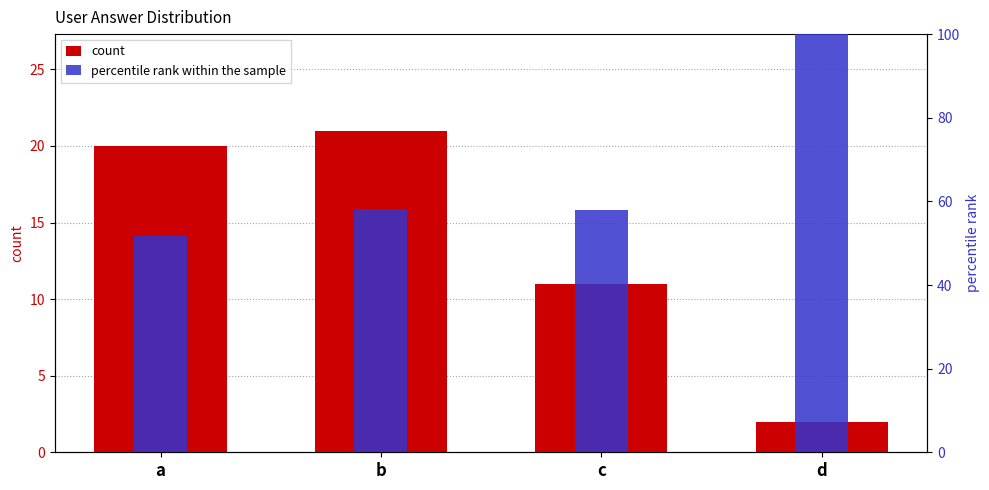

At which label is percentile rank within the sample closest to 75?

b